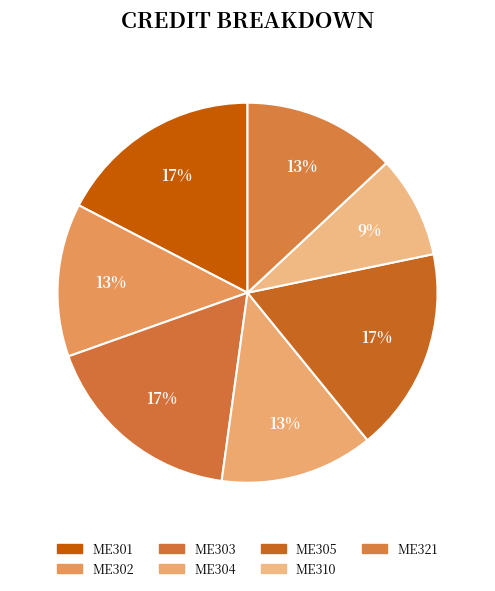

What percentage do ME304 and ME302 together represent?

26.1%